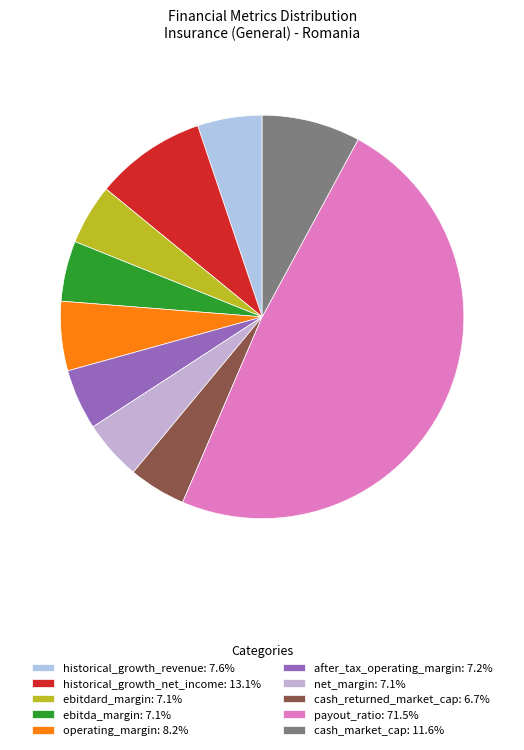

To the nearest percent, what is the difference between the largest and smallest slice percentages?

44%